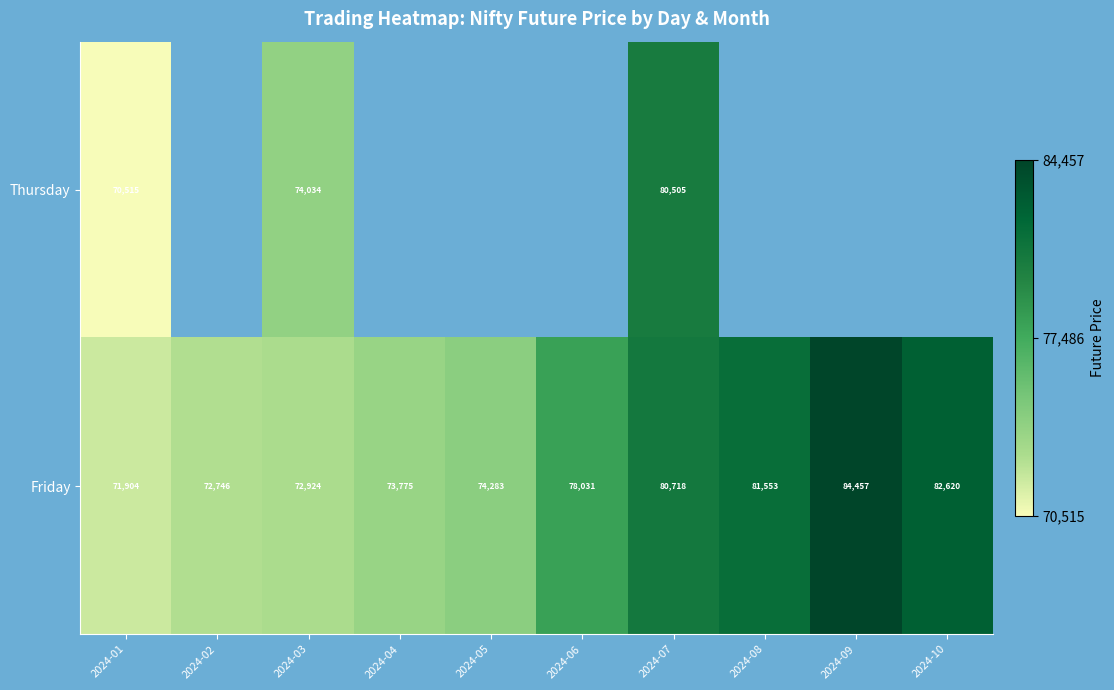

At 2024-07, list the series in order from smallest to largest.

Thursday, Friday